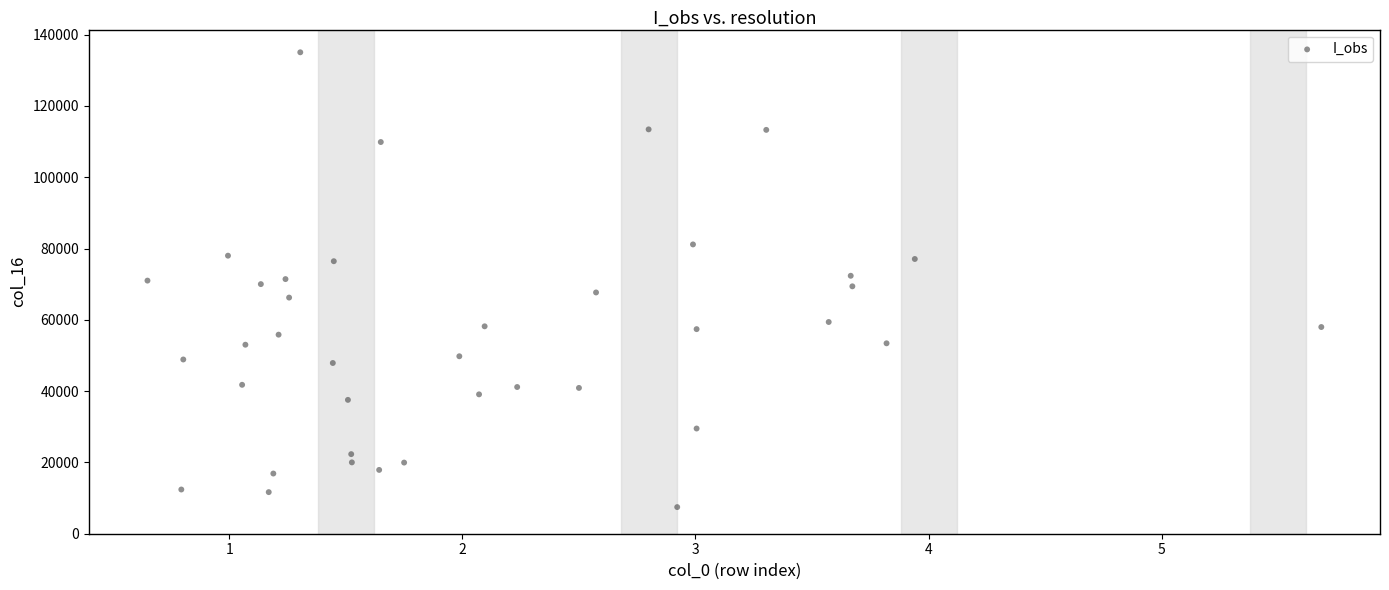

What is the range of Y values (max minus min)?

127582.8